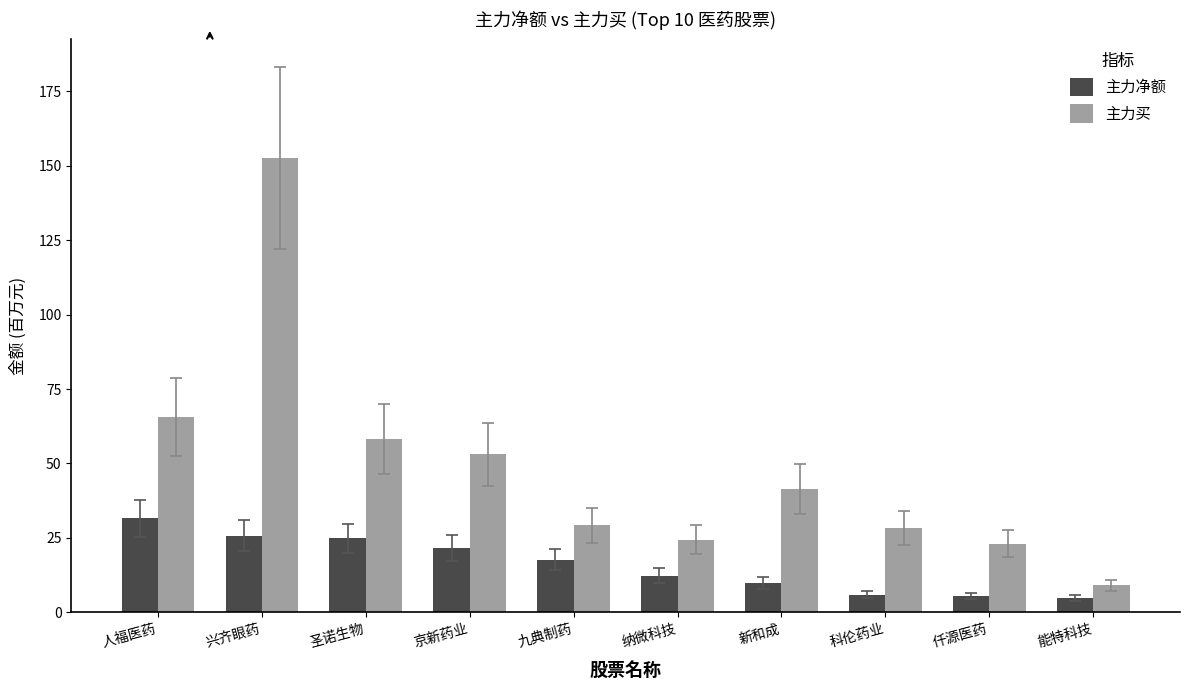

Where is 主力买 nearest to the value 80?

人福医药